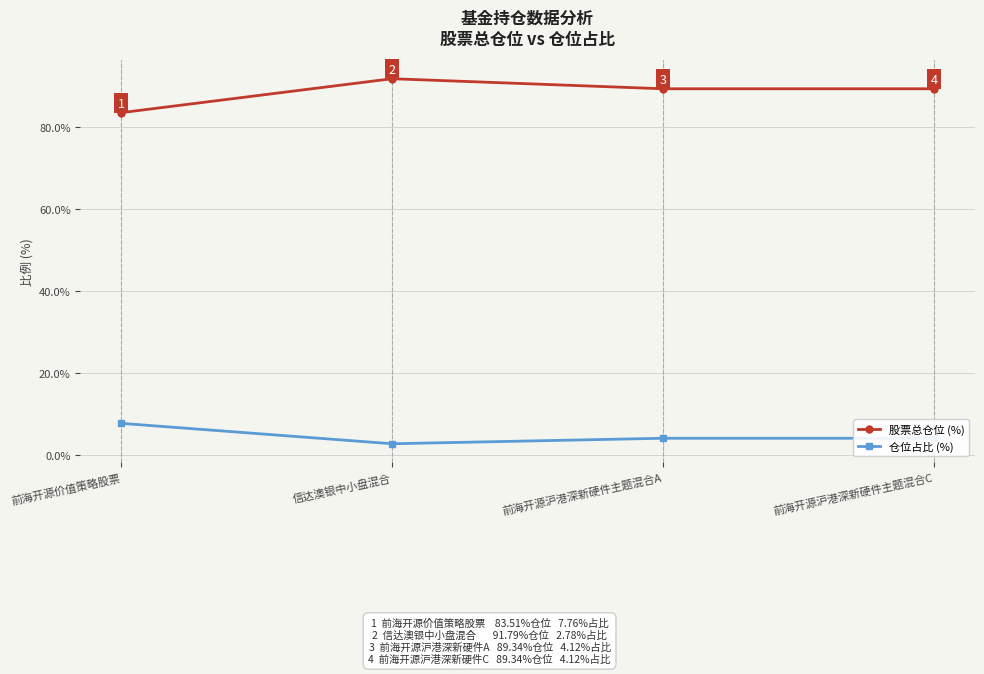

At 前海开源沪港深新硬件主题混合C, list the series in order from smallest to largest.

仓位占比 (%), 股票总仓位 (%)